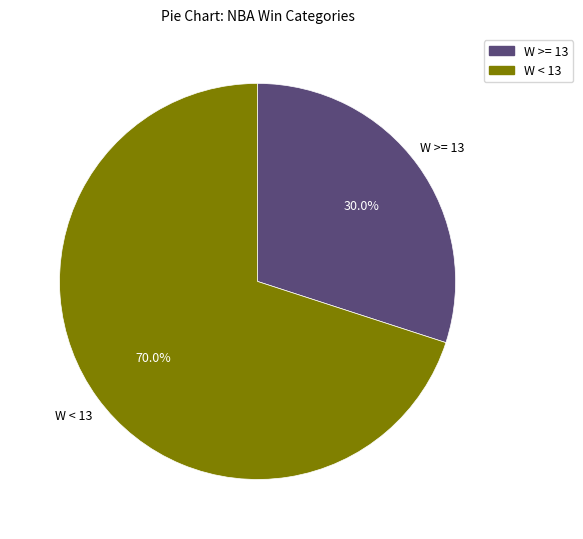

Combined, what portion of the pie is W < 13 and W >= 13?

100.0%